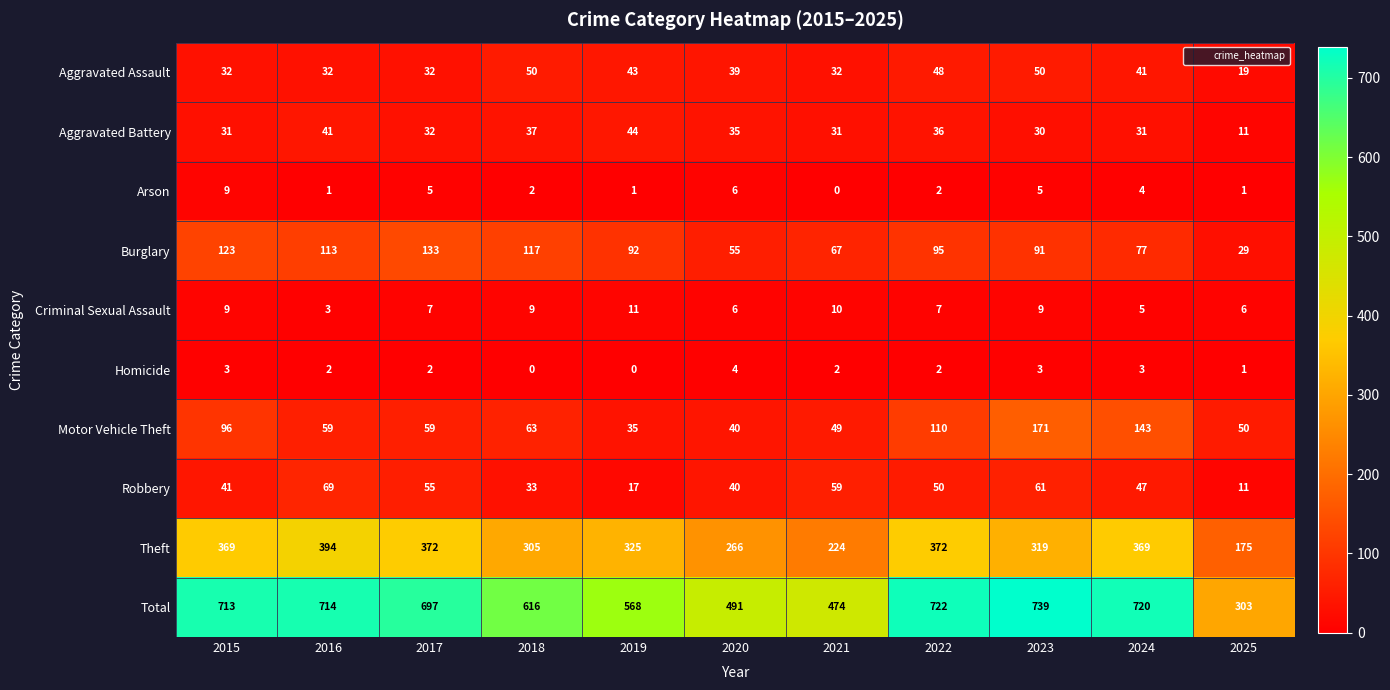

Rank the series by their maximum value, from lowest to highest.

Homicide, Arson, Criminal Sexual Assault, Aggravated Battery, Aggravated Assault, Robbery, Burglary, Motor Vehicle Theft, Theft, Total